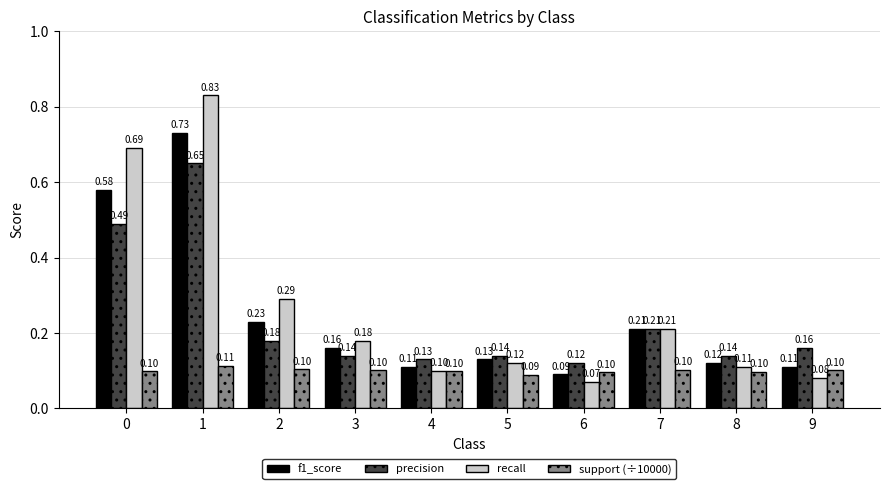

Rank the series by their maximum value, from highest to lowest.

recall, f1_score, precision, support (÷10000)